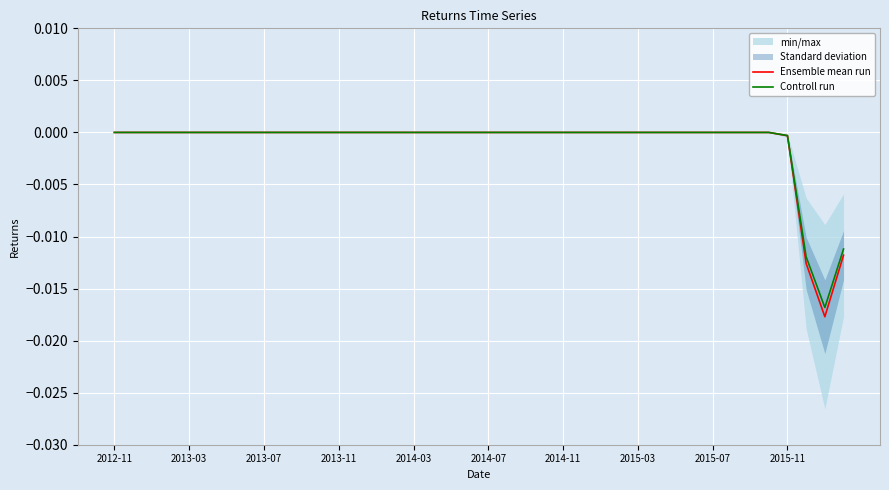

The value of Ensemble mean run at 2013-03 is 0.0. True or false?

True